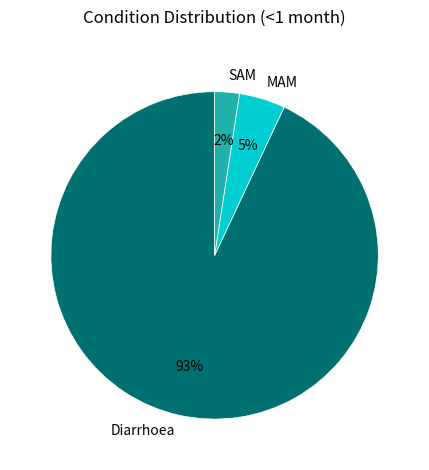

Between Diarrhoea and SAM, which is larger?

Diarrhoea